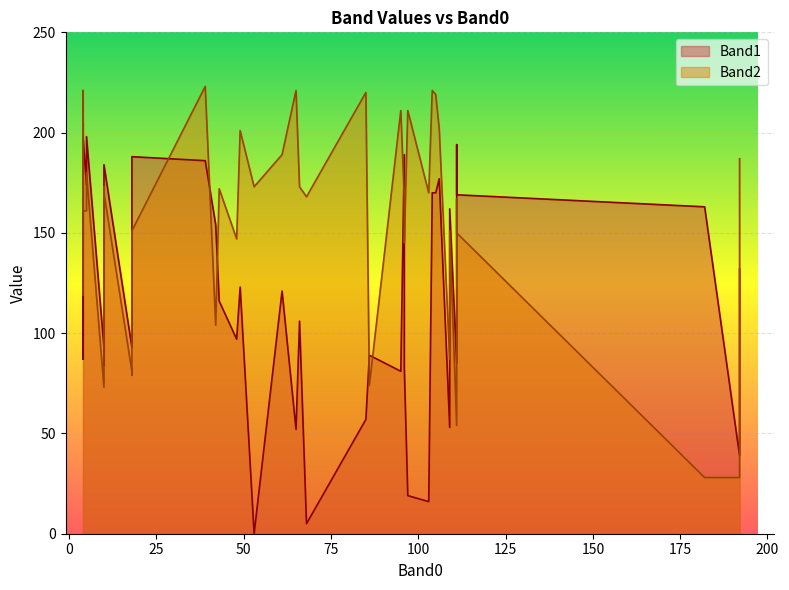

Where does the Band1 series first go above 116?

2